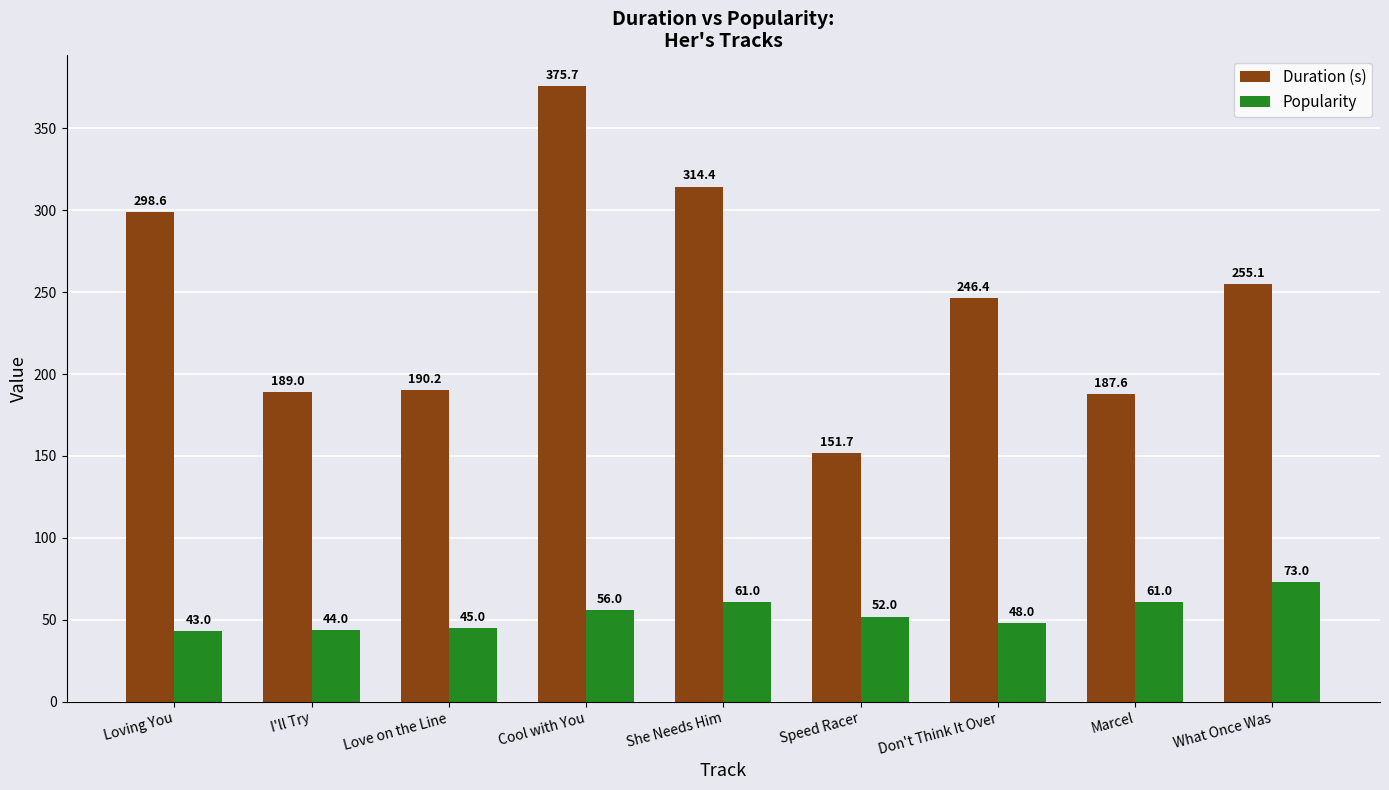

Which category has the lowest value across all series?

Loving You